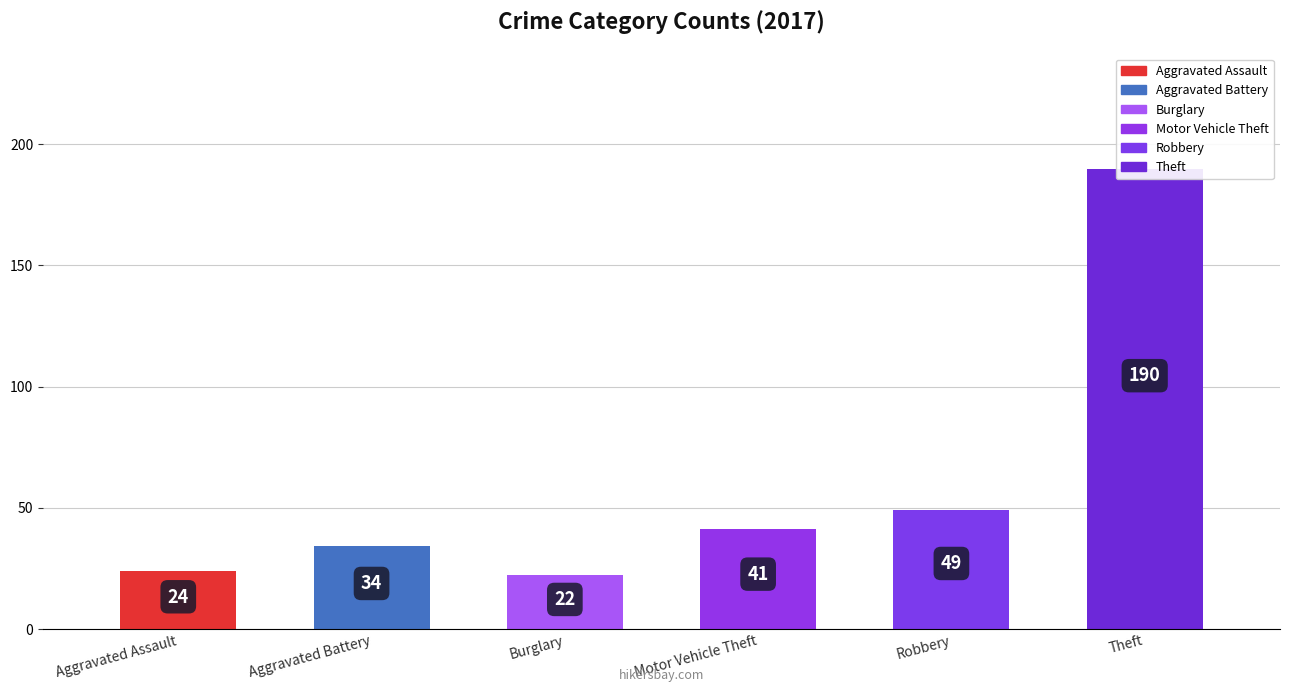

Does the chart contain stacked bars?

No